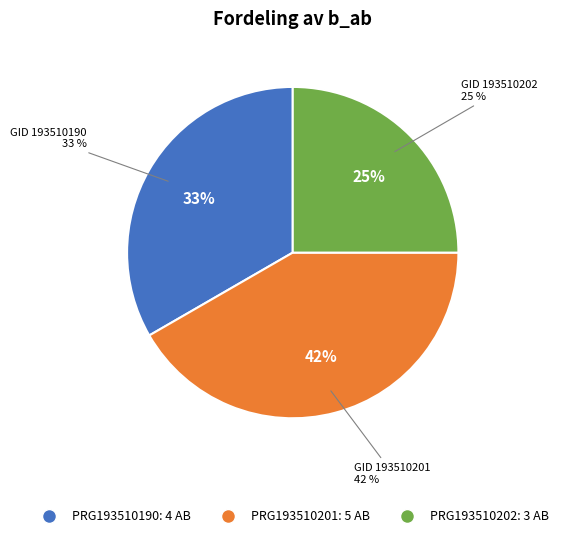

Is there a majority slice in this chart?

No